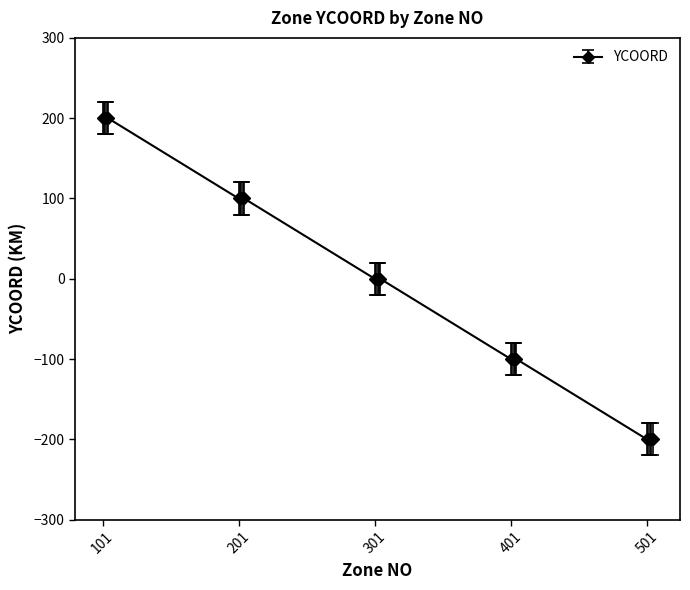

Is this an area chart (filled region under the line)?

No